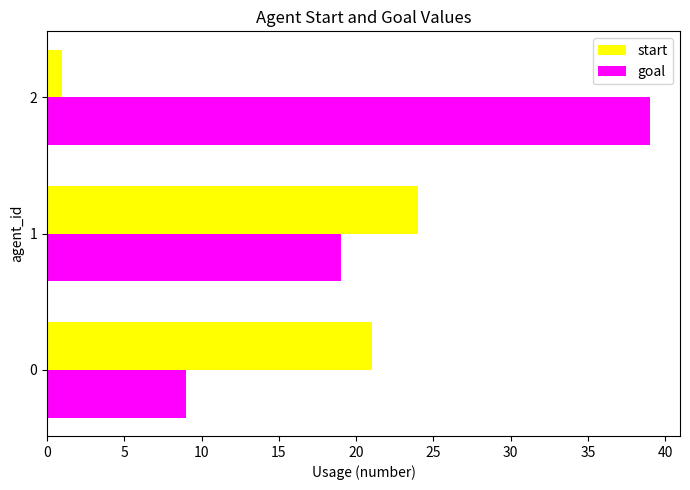

Which series has the largest total across all categories?

goal